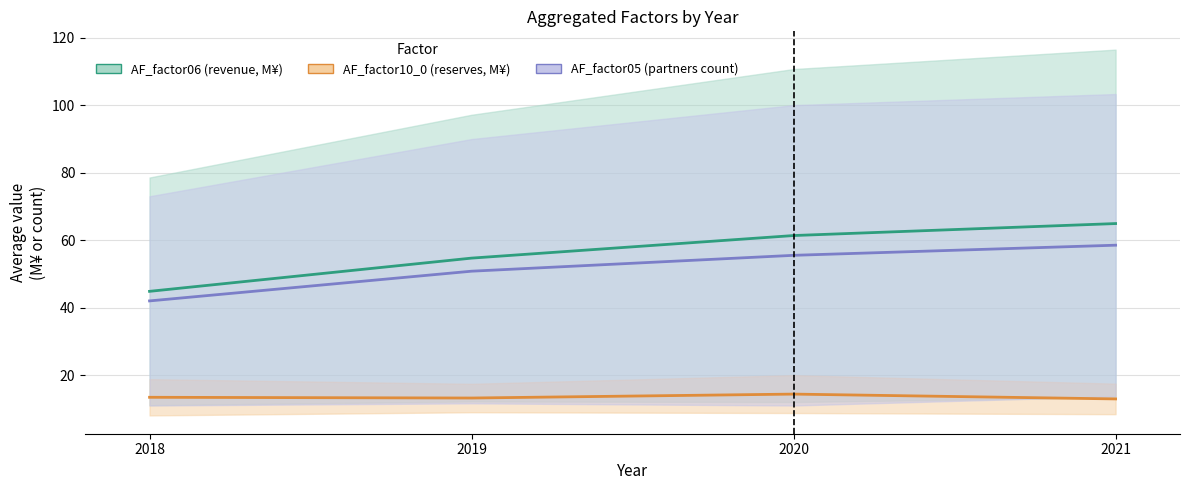

At which label does AF_factor06 first exceed 61?

2020